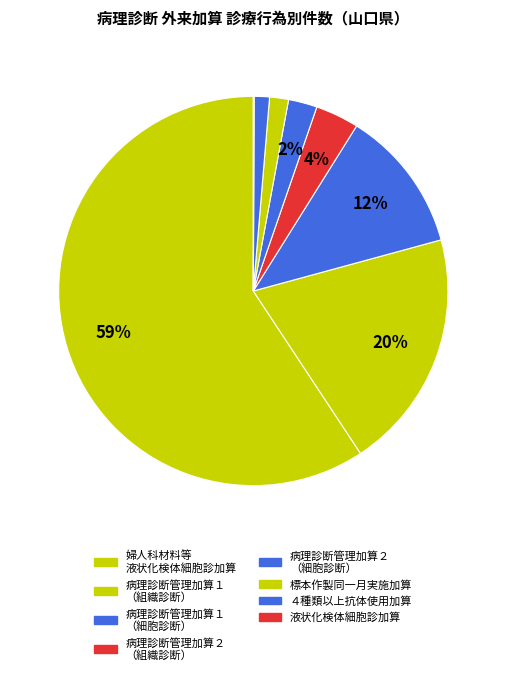

To the nearest percent, what is the average slice percentage?

12%